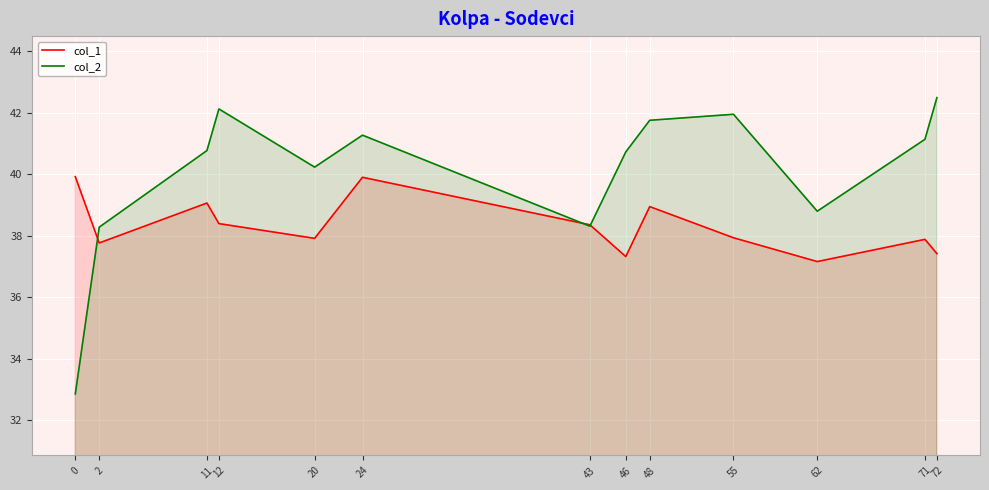

How many lines are shown in the chart?

2